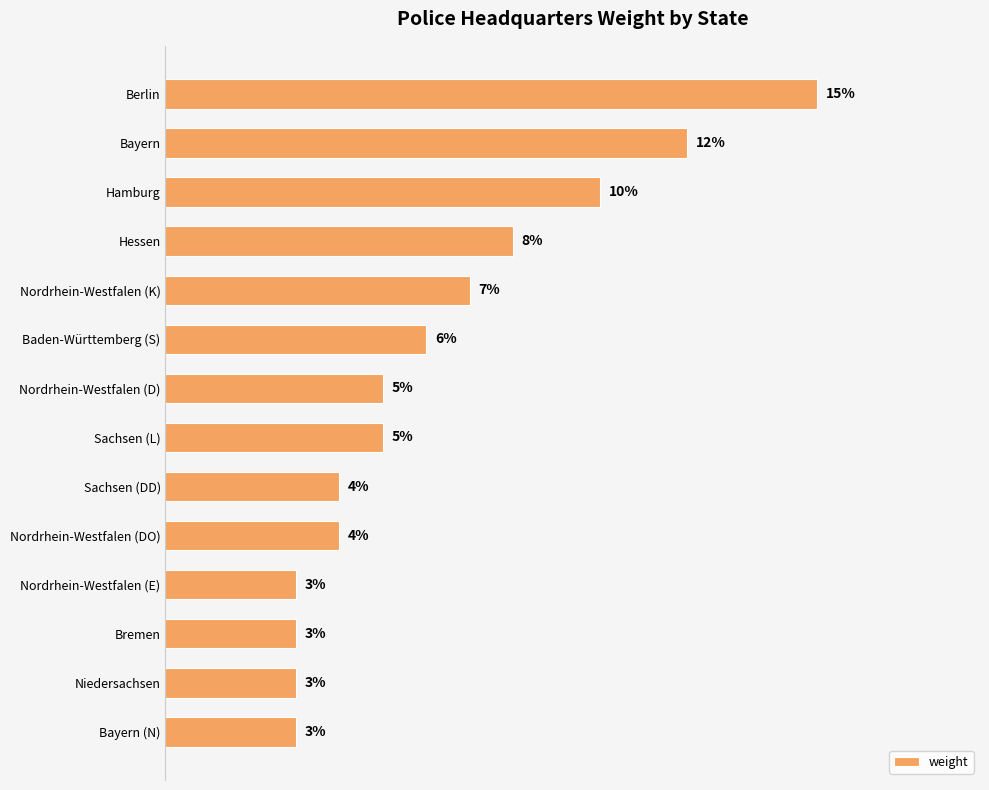

Are the bars horizontal?

Yes